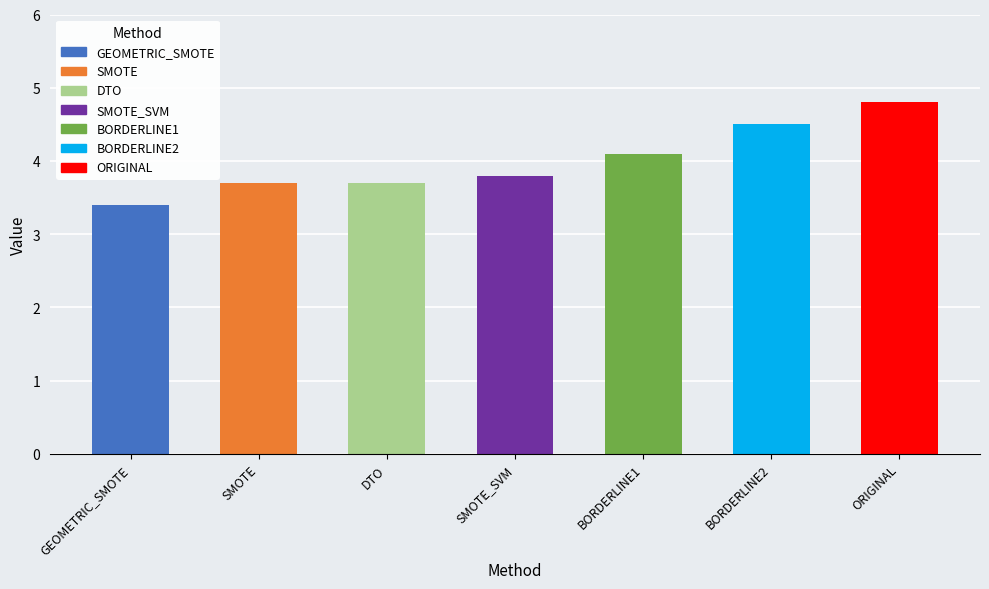

What is the difference between the second highest and minimum values?

1.1